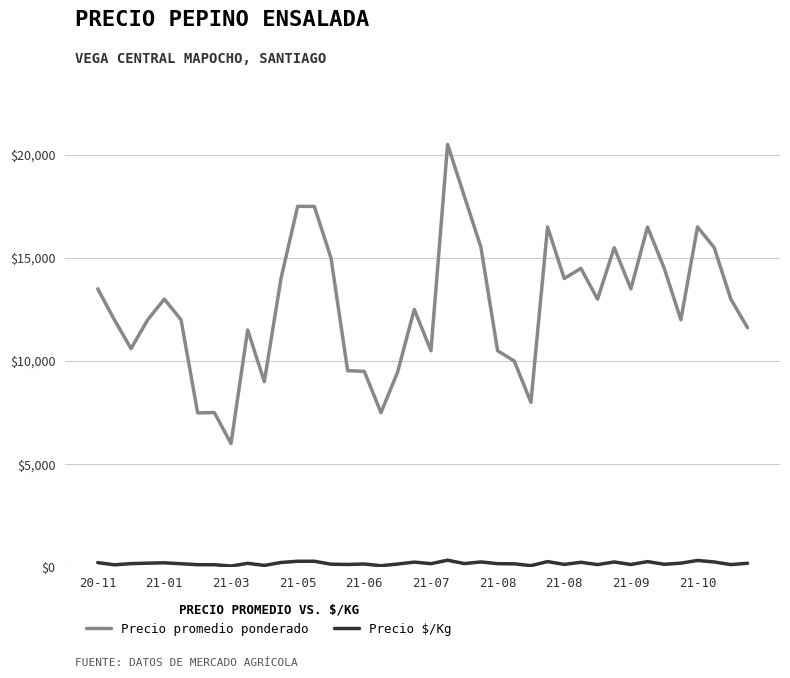

What is the highest value of the Precio promedio ponderado series?

20500